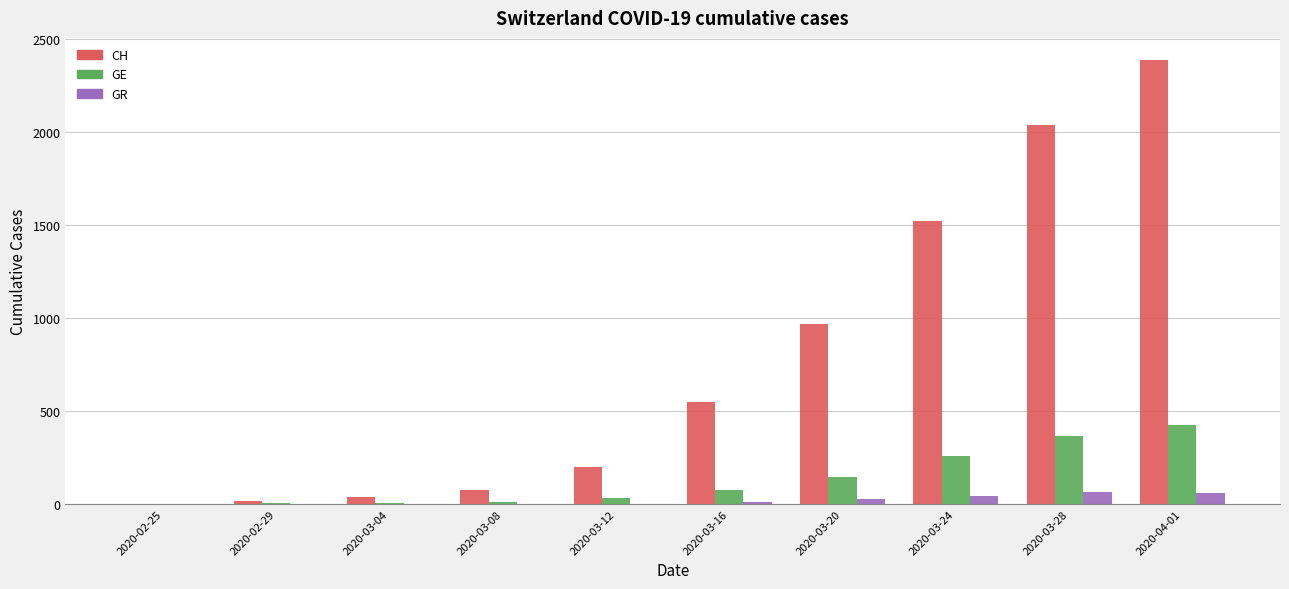

What is the greatest value displayed?

2388